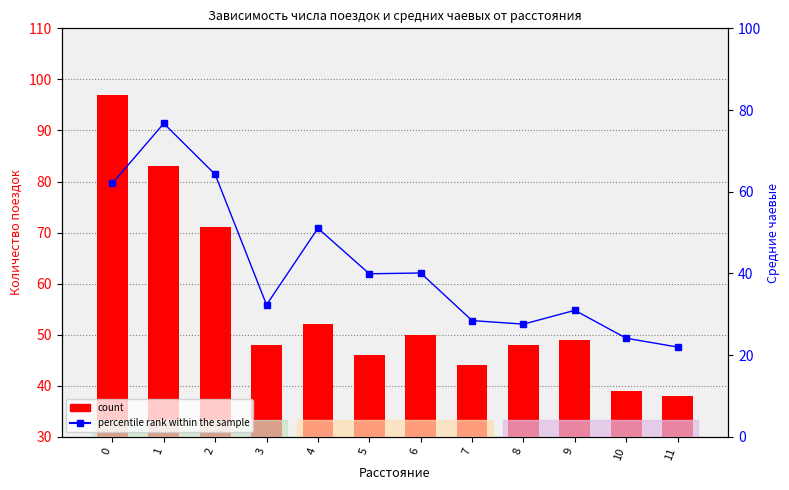

Rank the series by their average value, from lowest to highest.

percentile rank within the sample, count